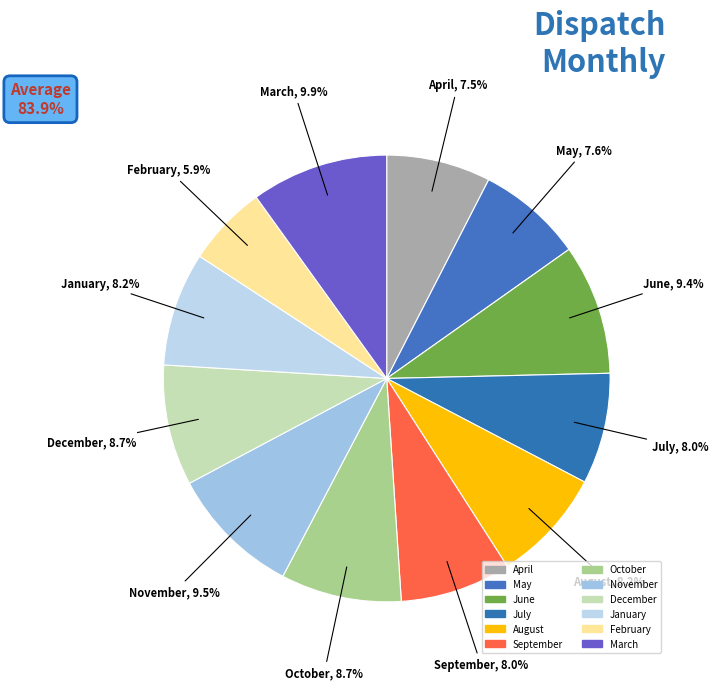

What percentage do December and March together represent?

18.7%